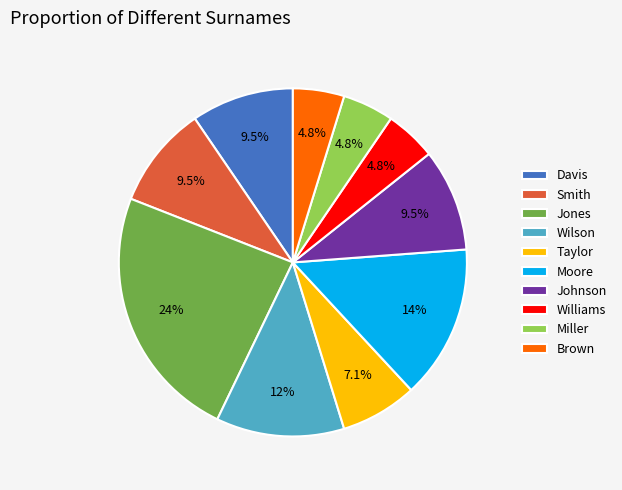

What percentage is NOT represented by Smith?

90.5%